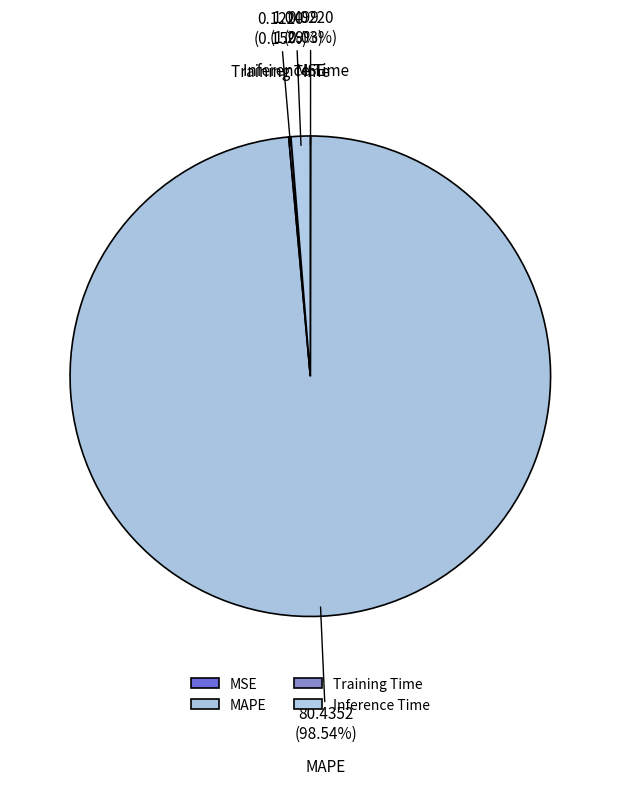

To the nearest percent, what is the average slice percentage?

25%